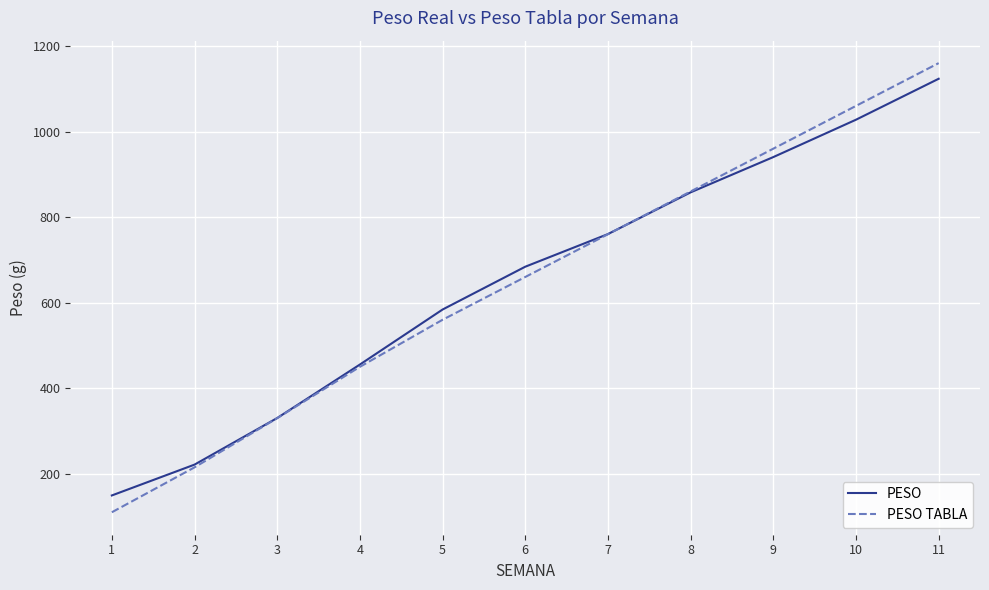

What is the approximate value of PESO TABLA at 8?

860.0